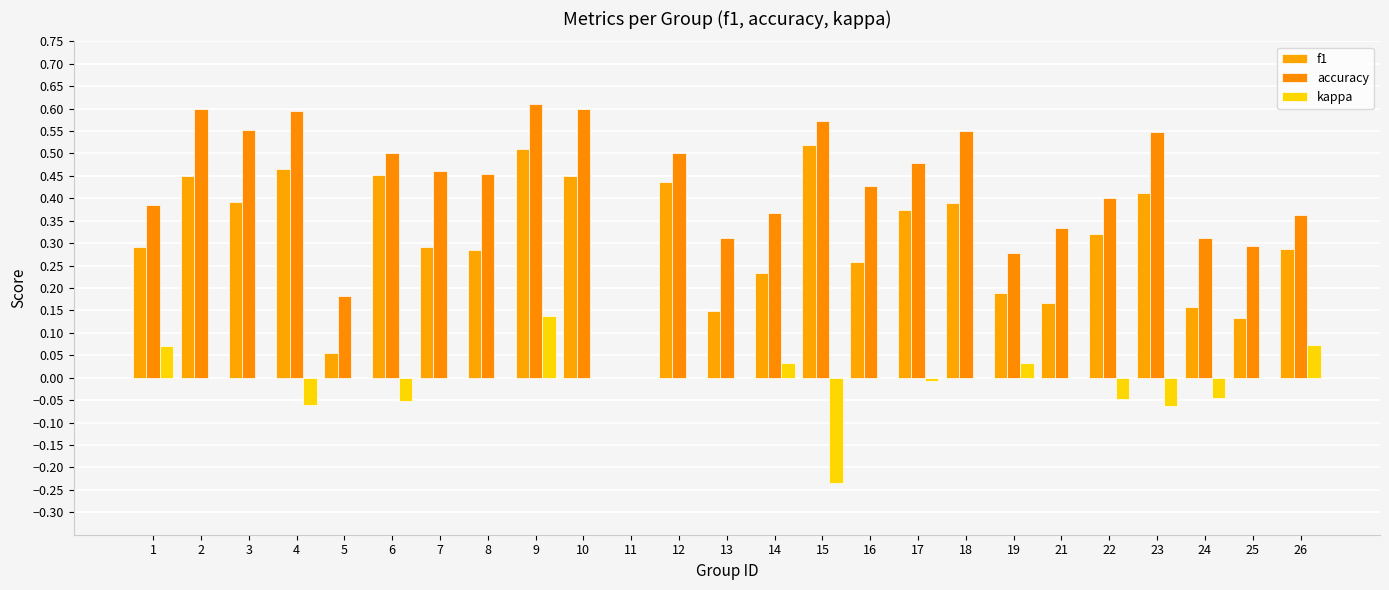

Where is f1 nearest to the value 0?

11